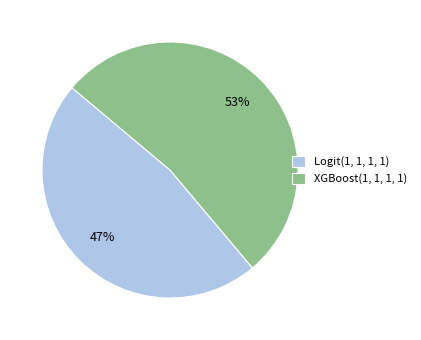

Is it true that XGBoost(1, 1, 1, 1) is 61% of the pie?

False